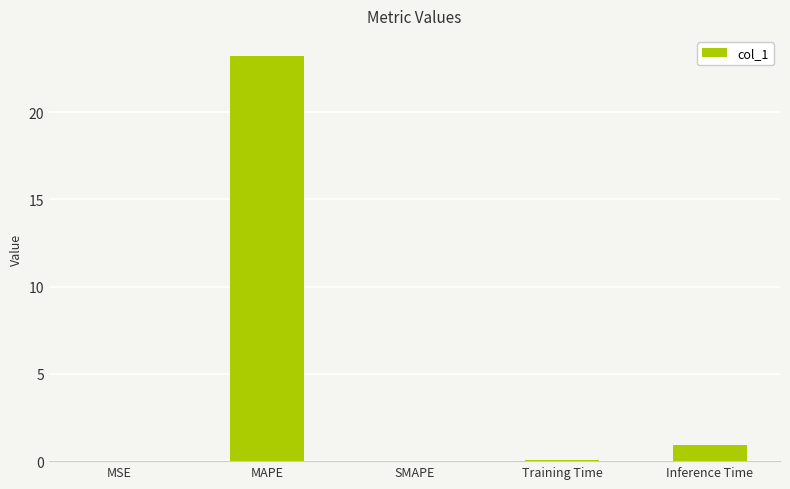

What is the average value?

4.8